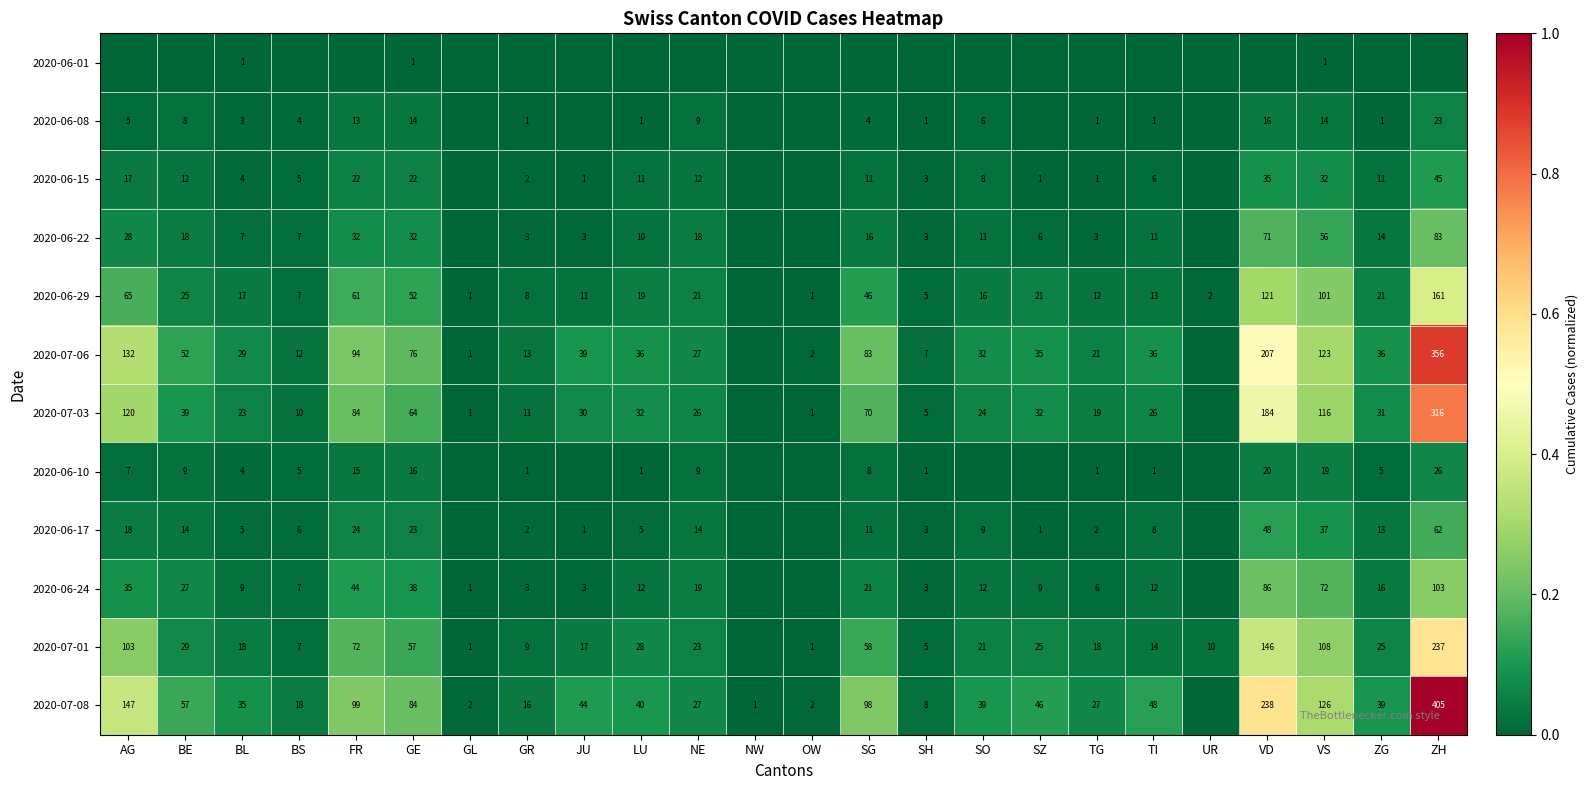

The value of 2020-06-29 at BS is 7. True or false?

True